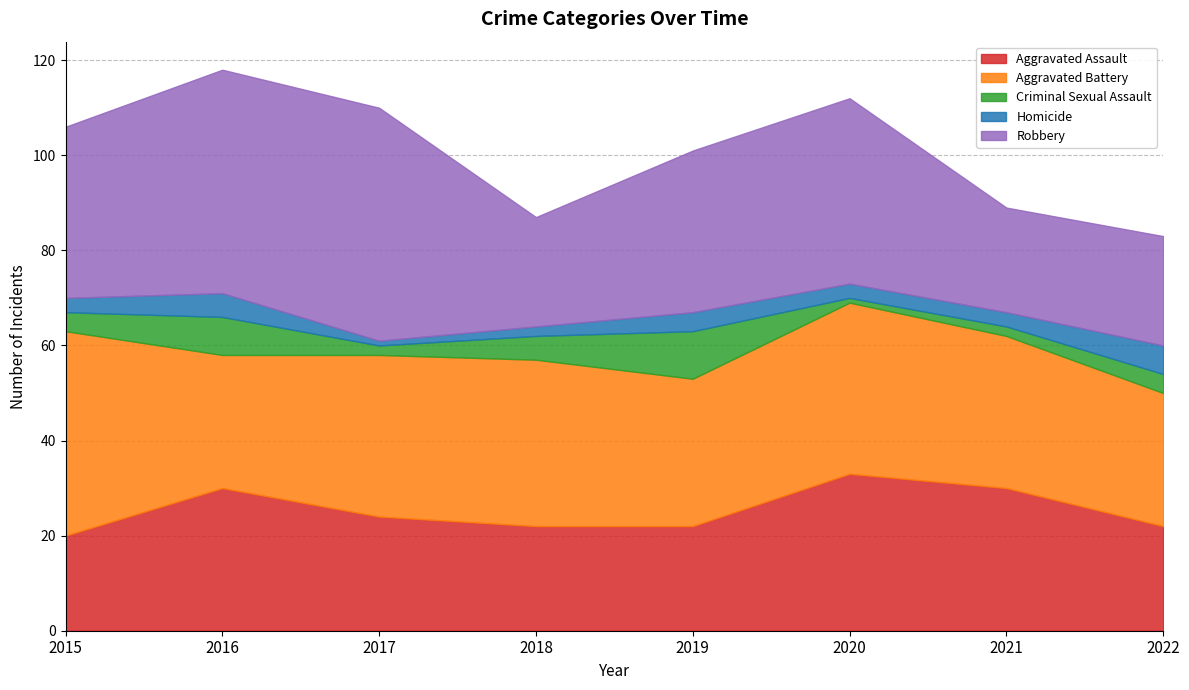

Does the chart have visible grid lines?

Yes